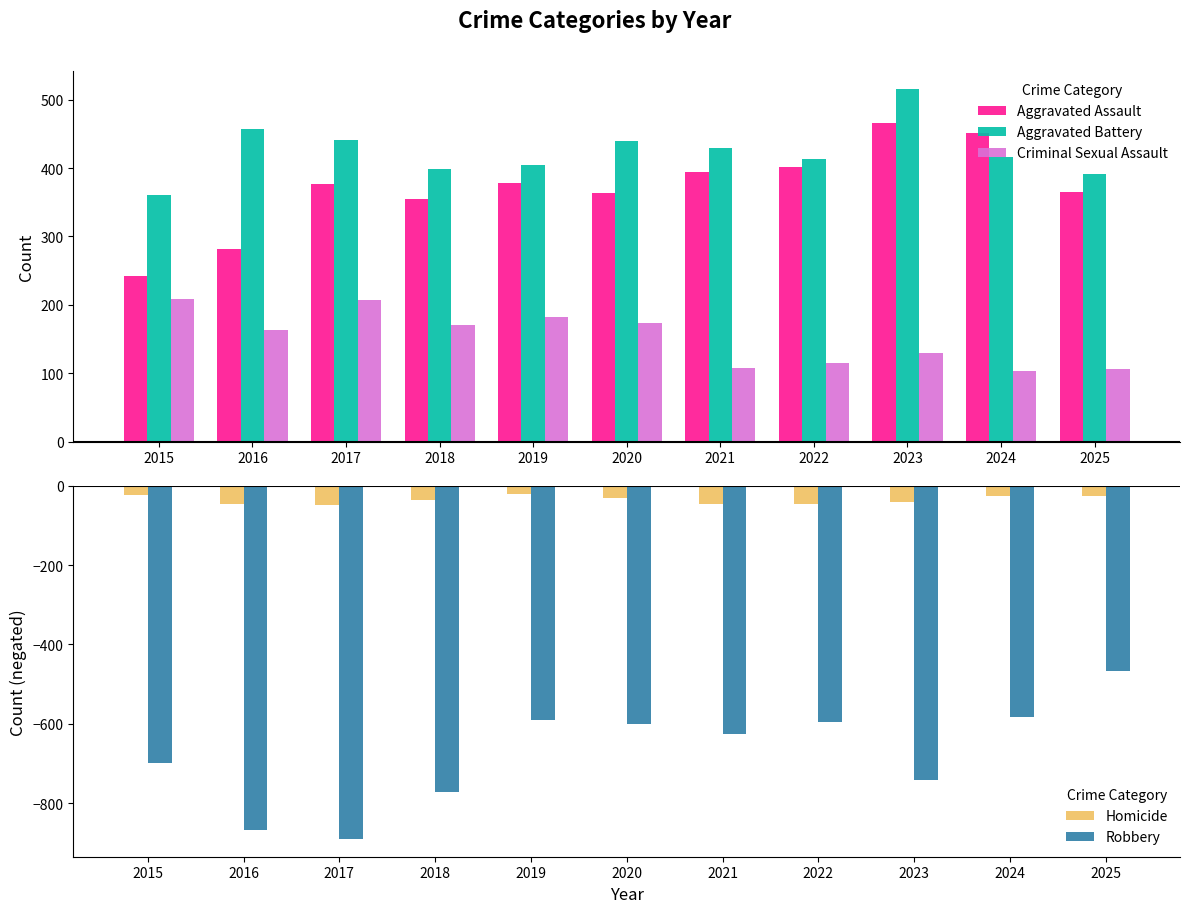

The value of Homicide at 2015 is -35. True or false?

False